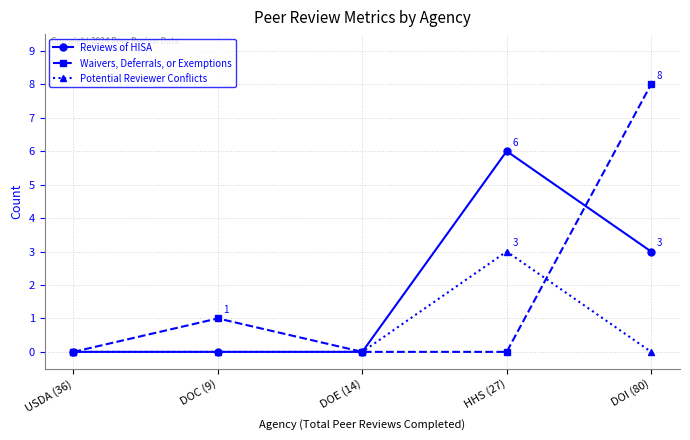

List the series in order of their peak value, lowest first.

Potential Reviewer Conflicts, Reviews of HISA, Waivers, Deferrals, or Exemptions